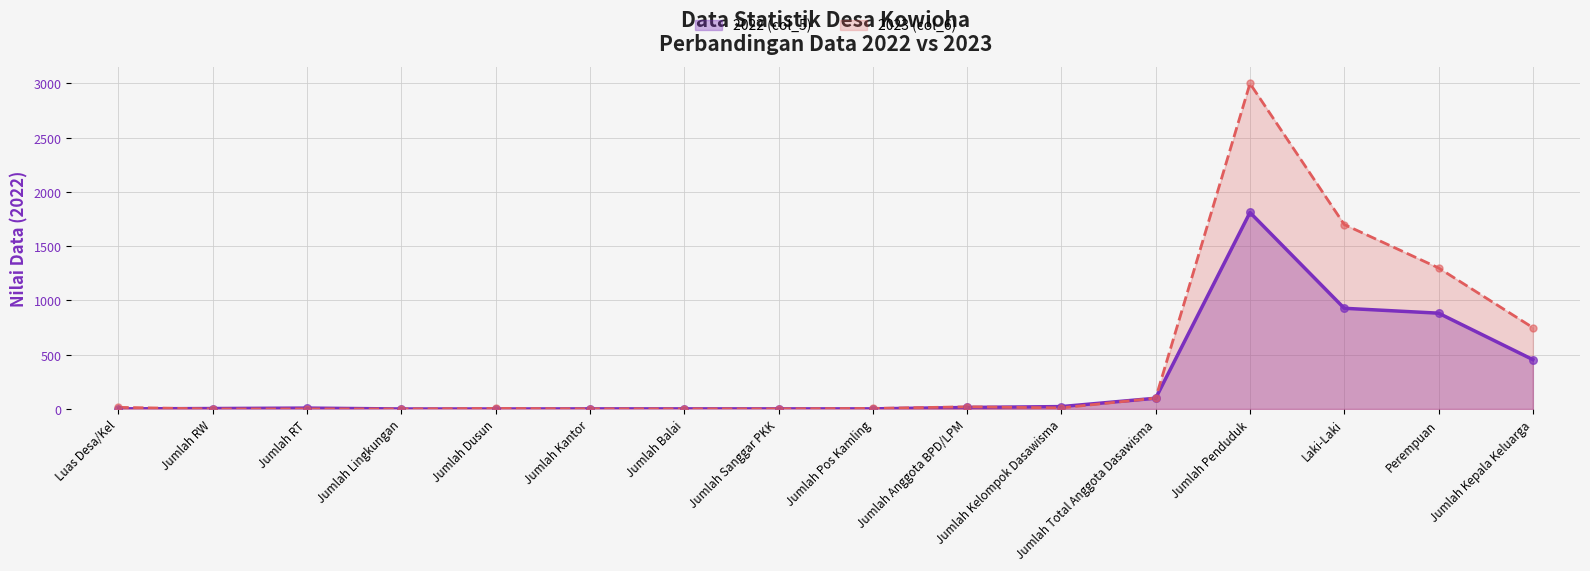

Which series reaches the maximum Y coordinate?

2023 (col_6)